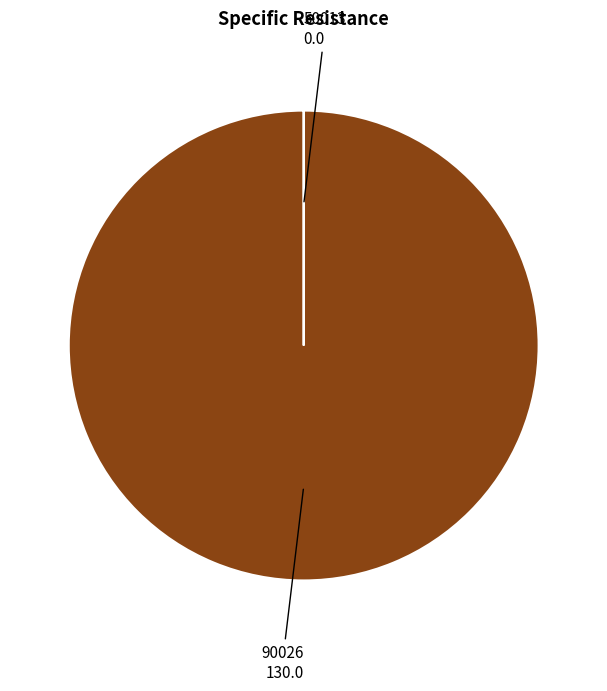

Is there any slice that represents more than half of the pie?

Yes